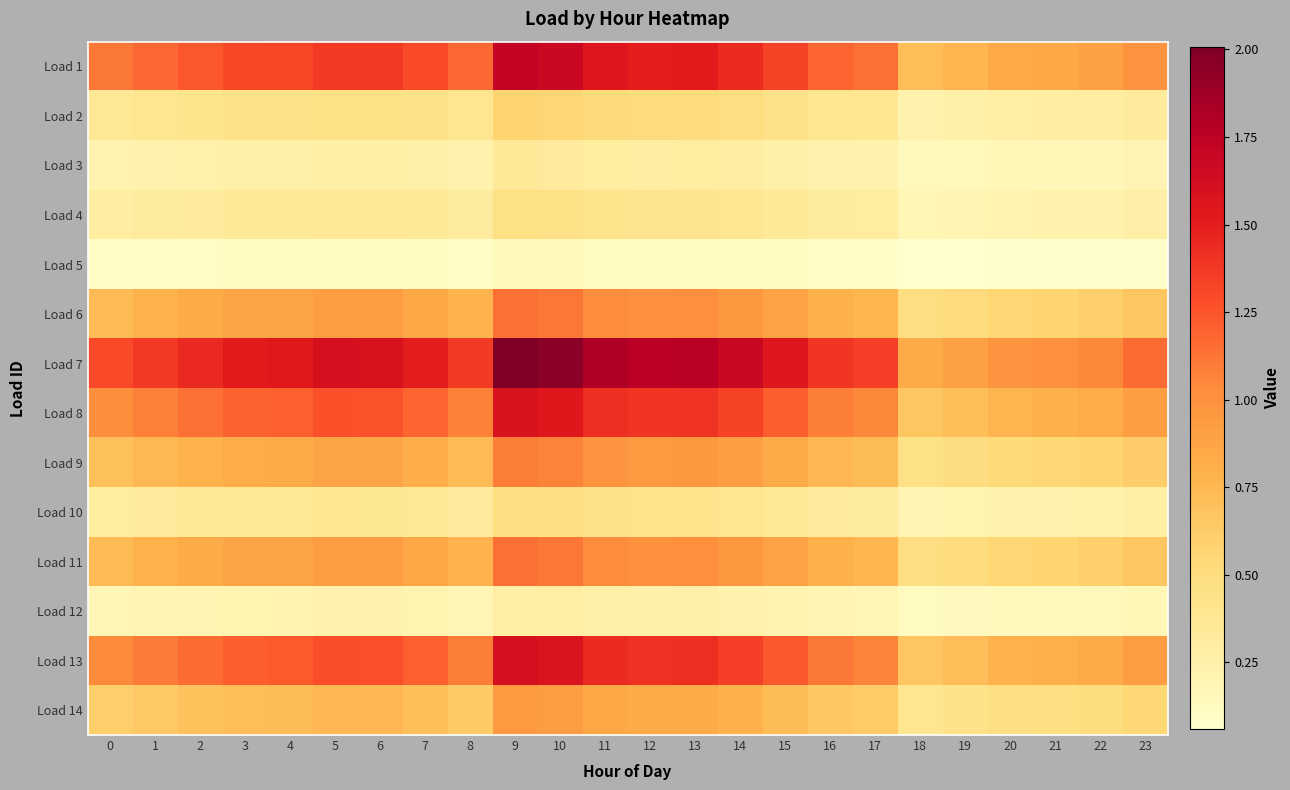

How many series are shown in this chart?

14